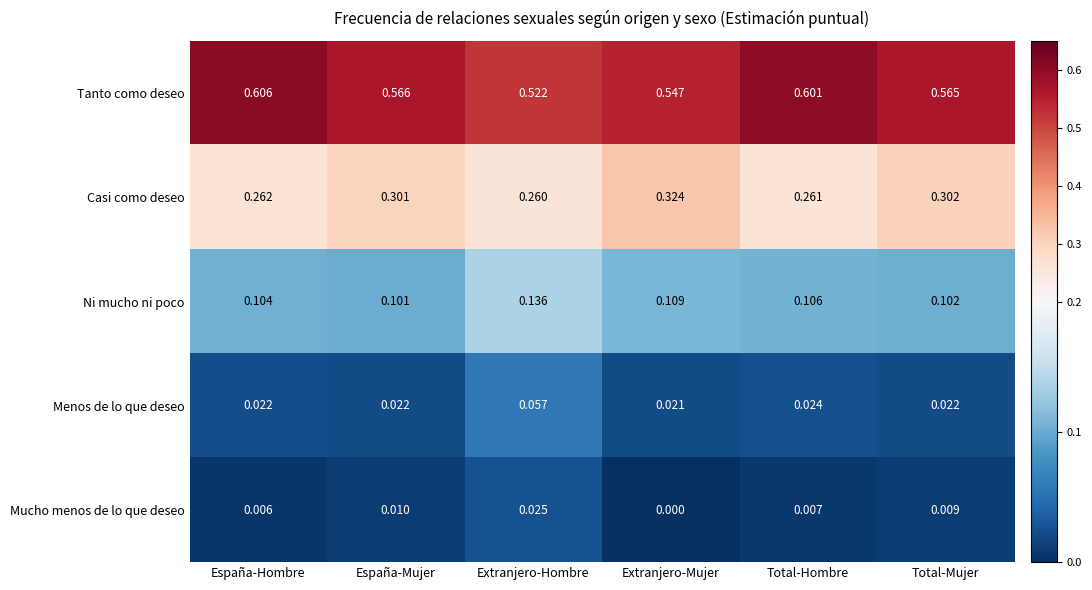

Which series changed the most between Extranjero-Mujer and Total-Hombre?

Casi como deseo